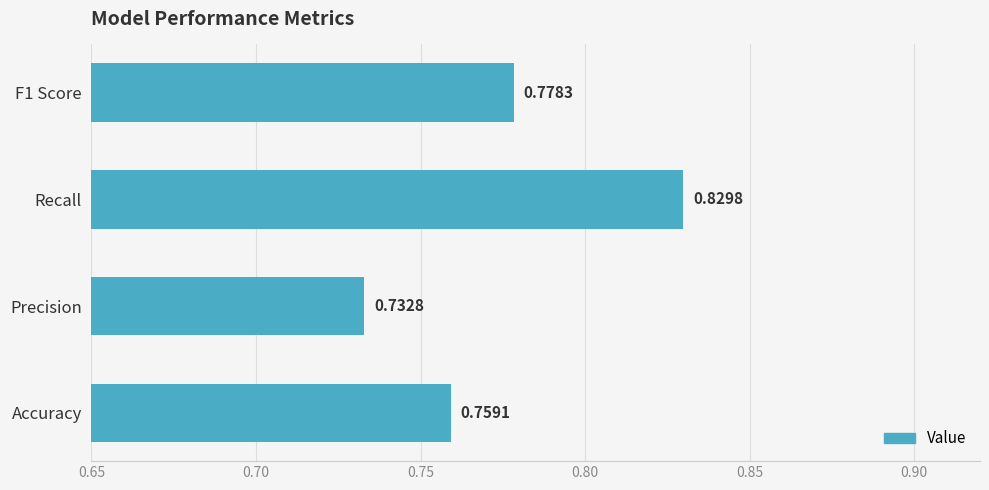

How many values are between 0 and 1?

4